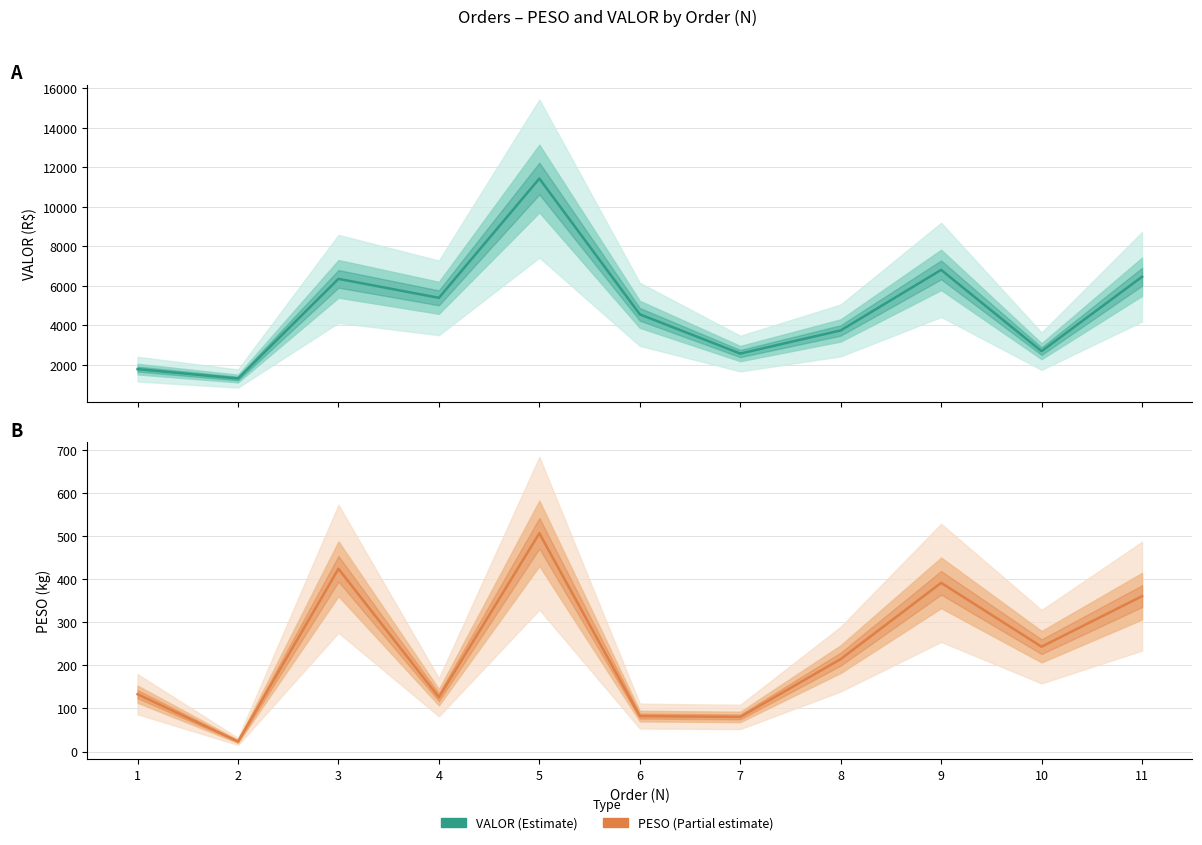

At 6, list the series in order from largest to smallest.

VALOR (Estimate), PESO (Partial)